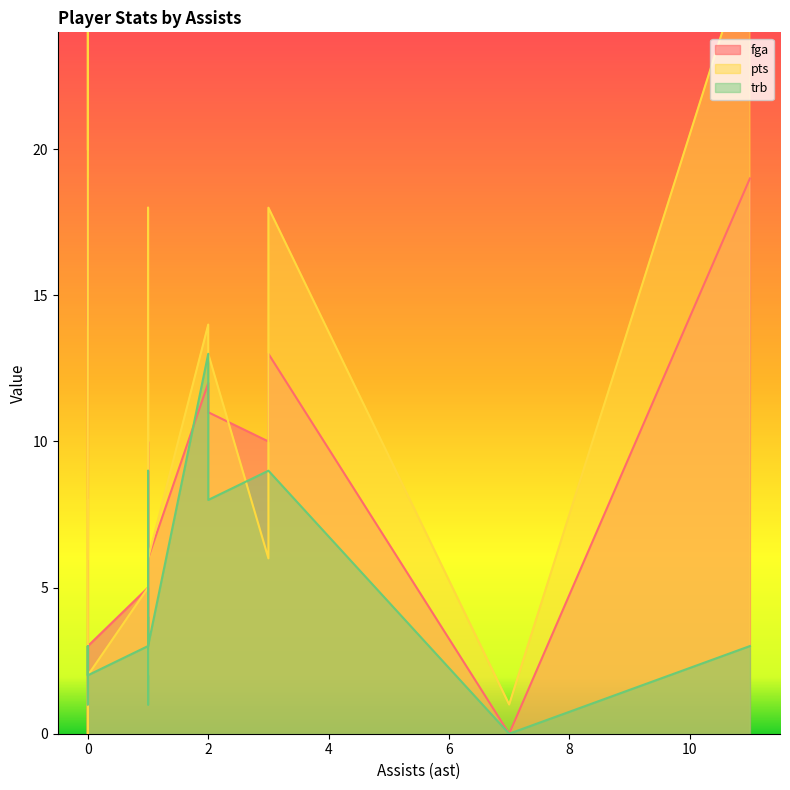

What is the highest value of the pts series?

32